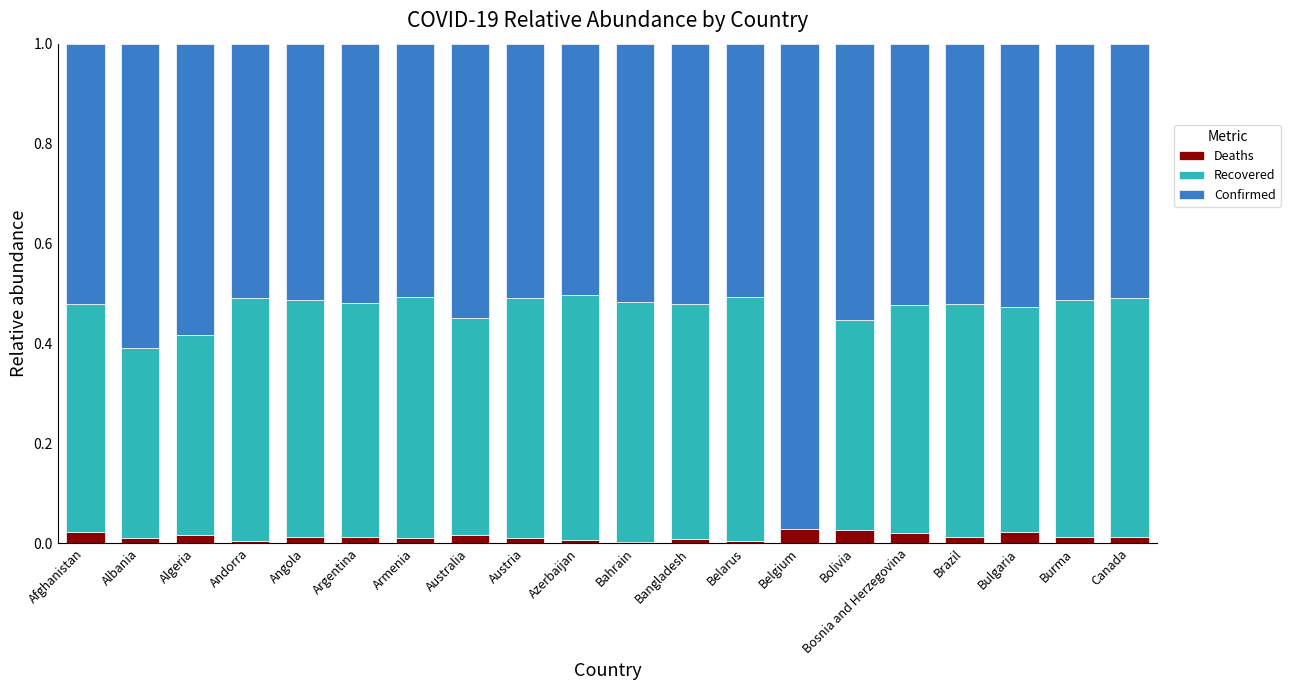

What is the sum of all Deaths values?

0.3